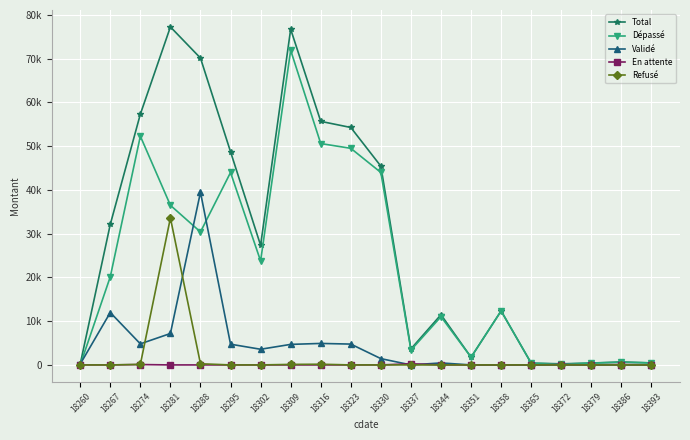

Where is Validé nearest to the value 19733?

18267